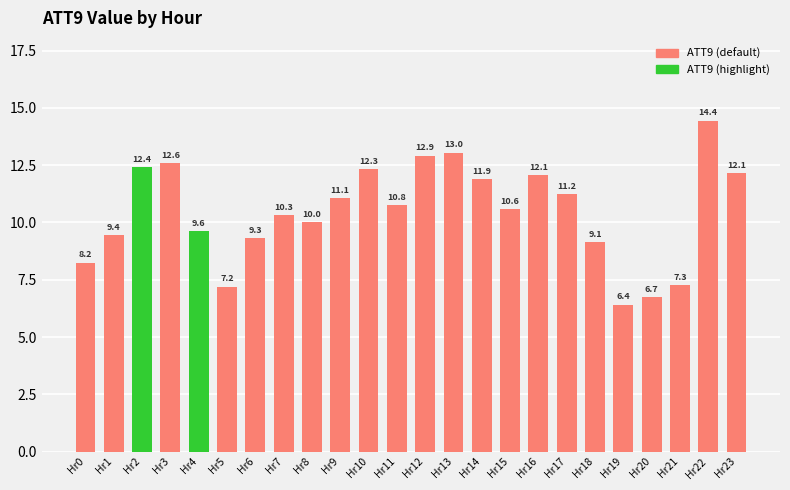

What is the sum of all values?

251.2